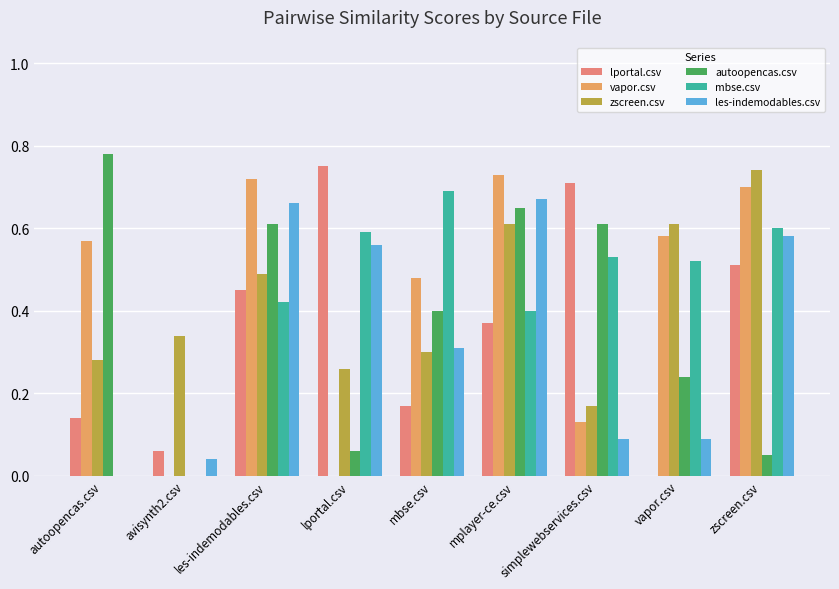

Is the value of zscreen.csv at zscreen.csv greater than the value of mbse.csv at mplayer-ce.csv?

Yes